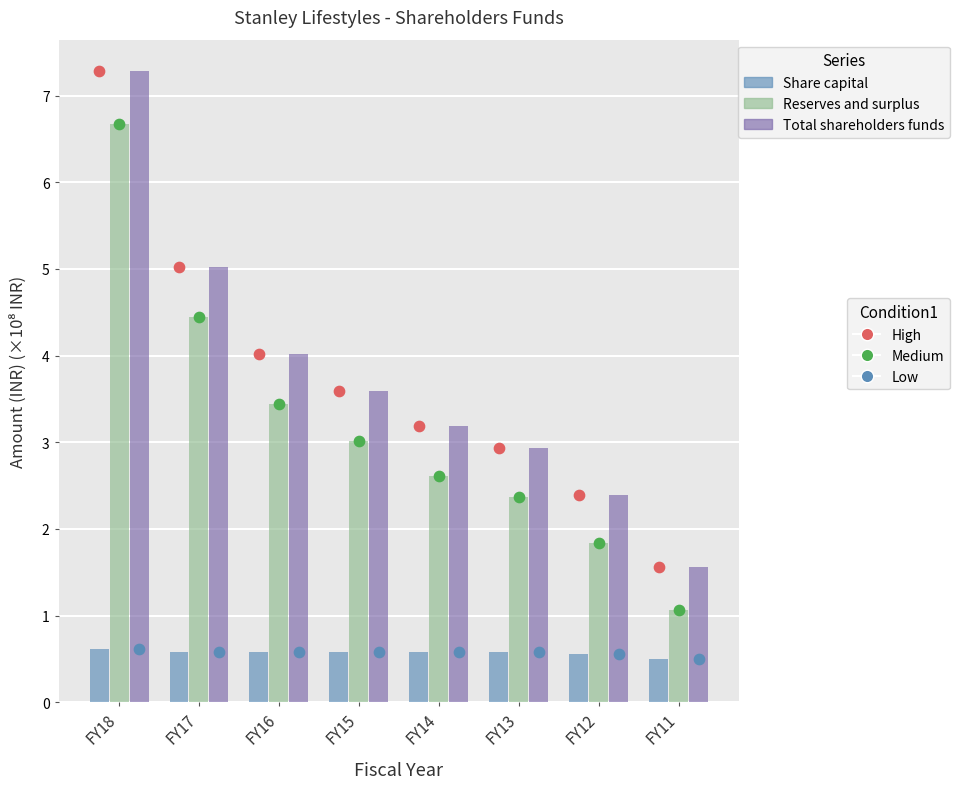

Which series has the largest total across all categories?

Total shareholders funds